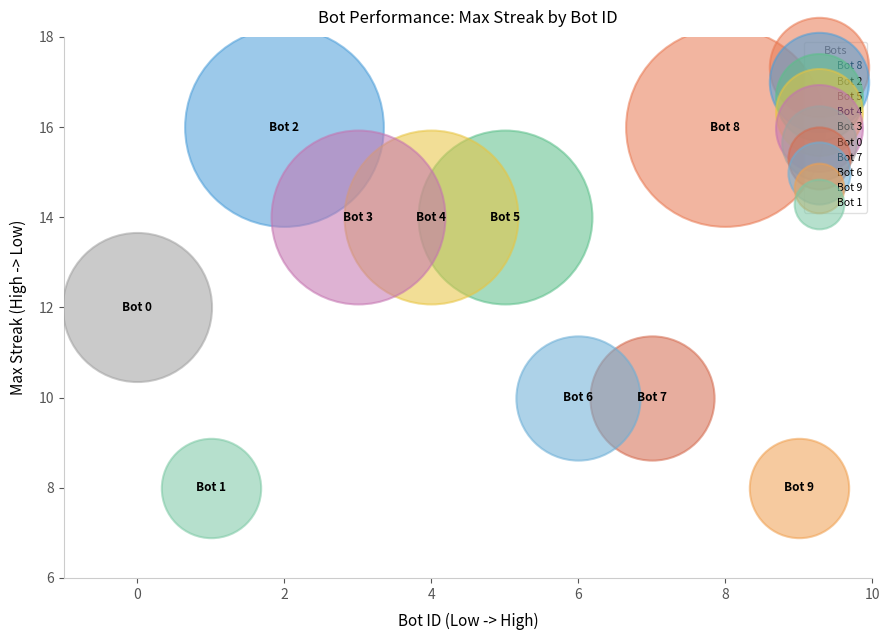

What are all the series names shown in the legend?

Bot 8, Bot 2, Bot 5, Bot 4, Bot 3, Bot 0, Bot 7, Bot 6, Bot 9, Bot 1